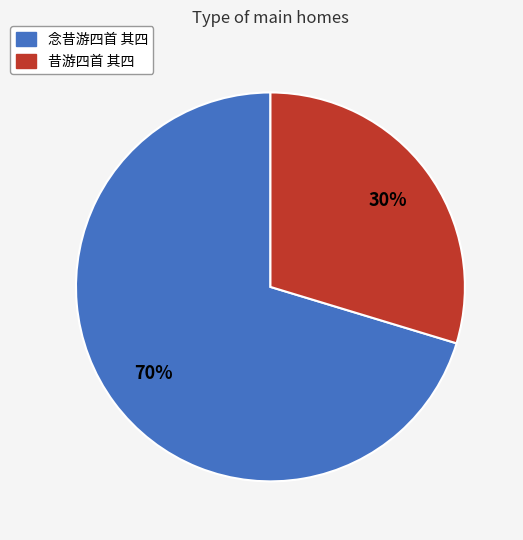

What percentage is the 念昔游四首 其四 slice, to the nearest percent?

70%